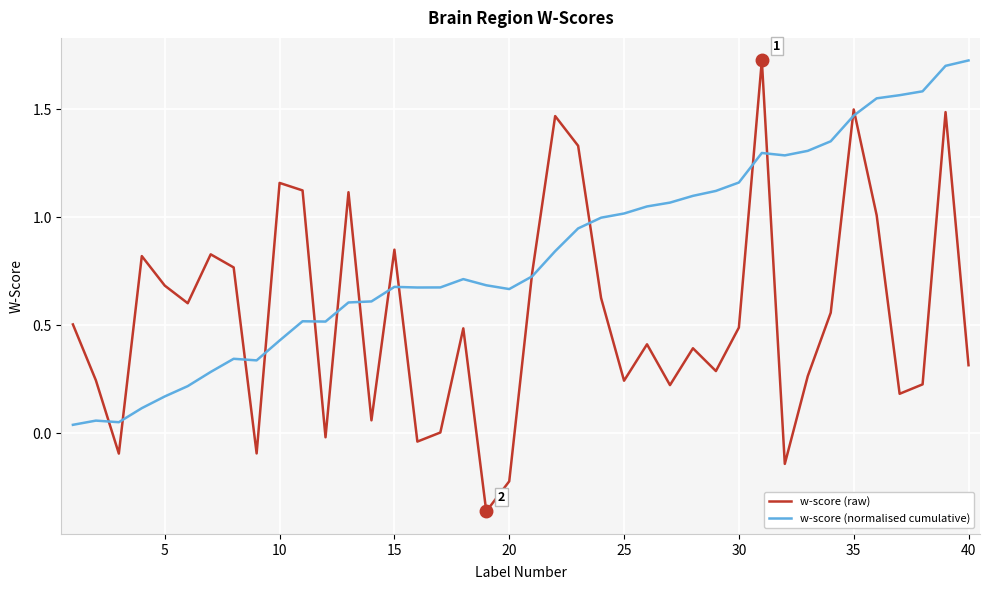

Which series has the widest spread of values?

w-score (raw)